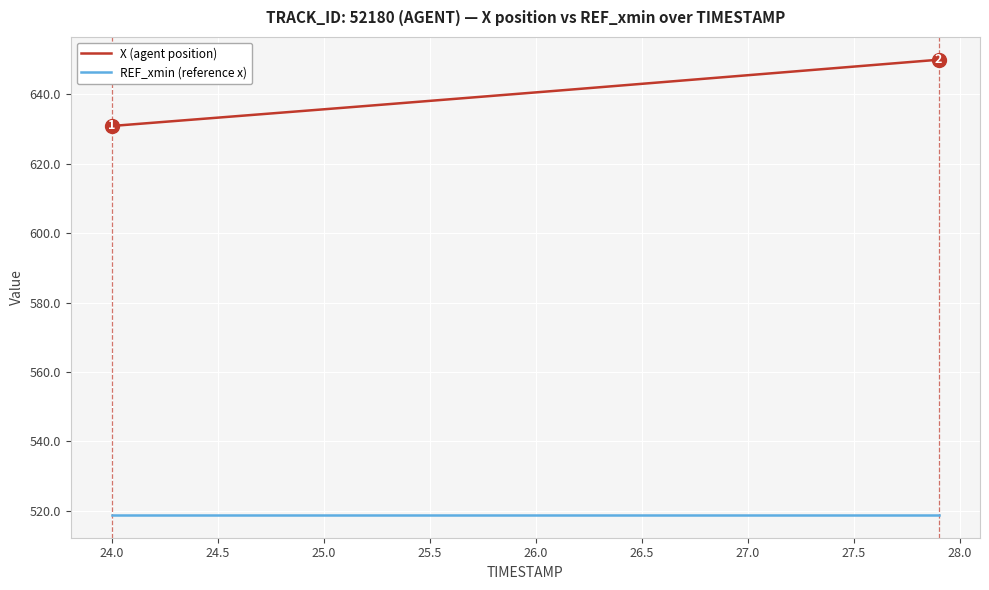

What is the lowest value of the REF_xmin (reference x) series?

518.8